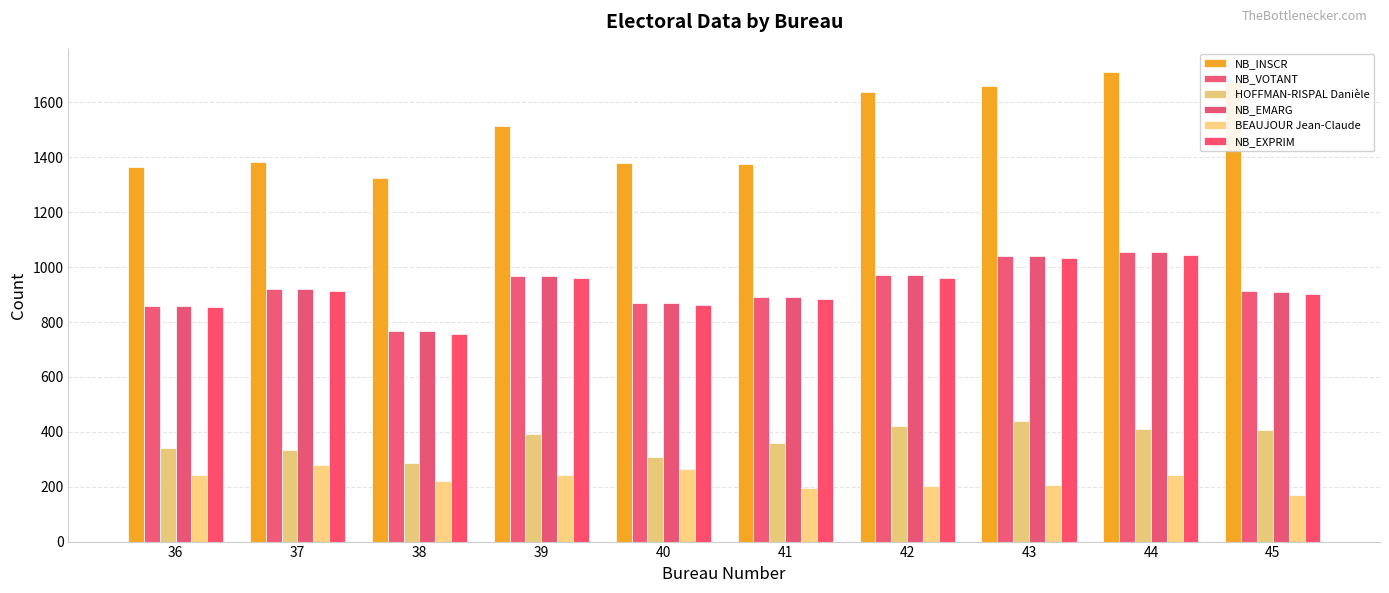

List the series in order of their peak value, lowest first.

BEAUJOUR Jean-Claude, HOFFMAN-RISPAL Danièle, NB_EXPRIM, NB_VOTANT, NB_EMARG, NB_INSCR